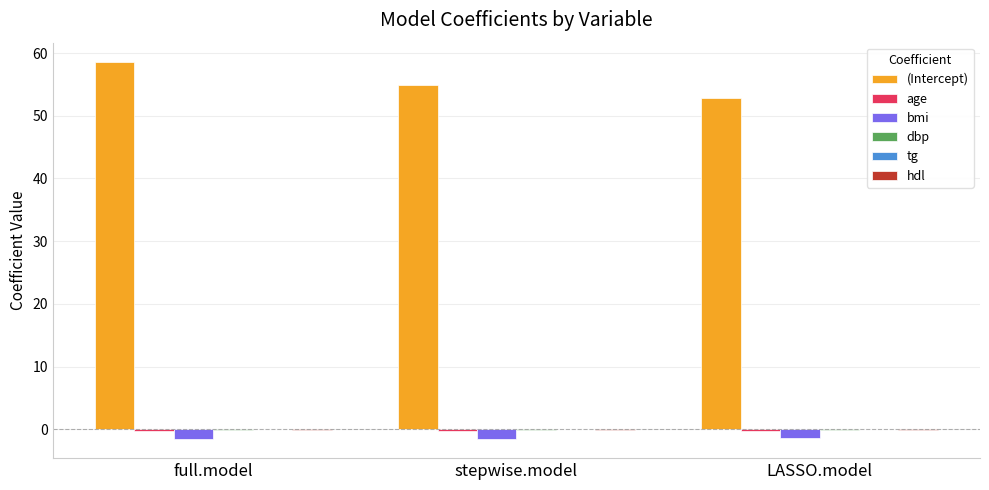

Which category has the highest value in the (Intercept) series?

full.model